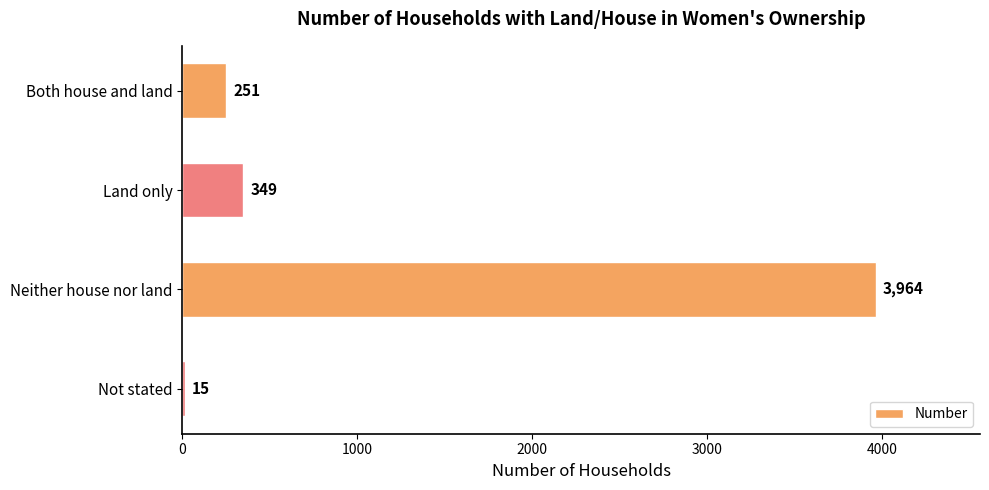

The chart shows a value of 5448 at Neither house nor land. True or false?

False